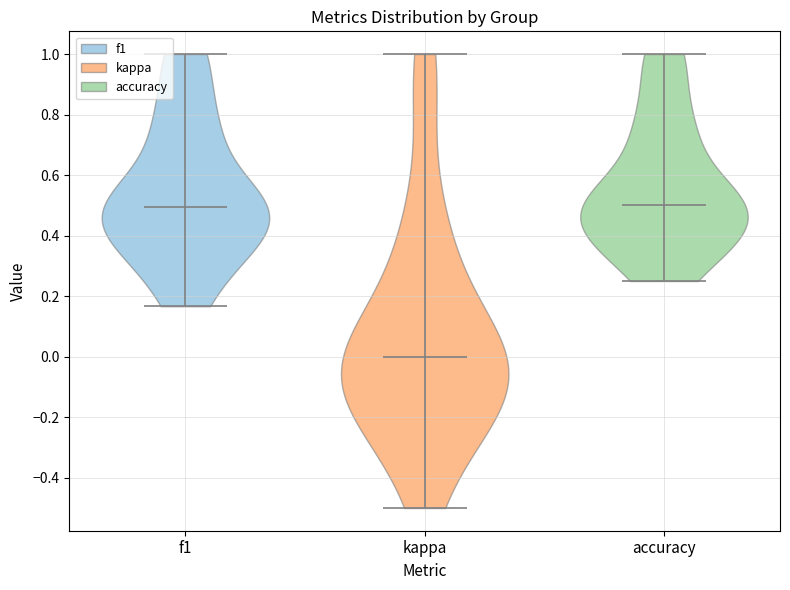

Reading left to right, read every violin against the y-axis: where its median line is, and the lowest and highest points it reaches. The values are not printed on the chart, so give them approximately, as read against the axis.

f1: median line 0.50, lowest point 0.16, highest point 1.00
kappa: median line 0.00, lowest point -0.50, highest point 1.00
accuracy: median line 0.50, lowest point 0.26, highest point 1.00